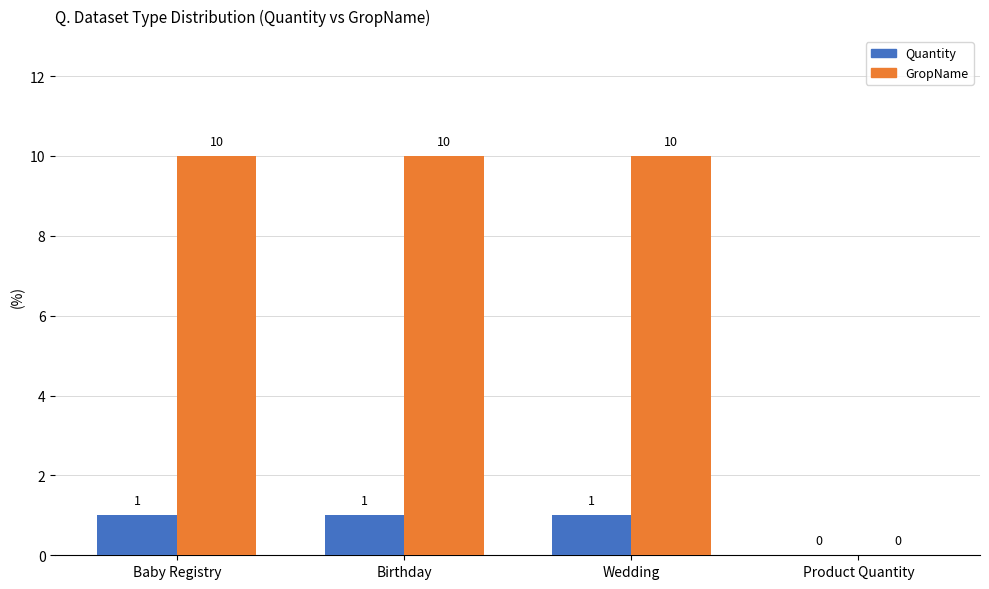

Is the value of Quantity at Wedding greater than the value of GropName at Product Quantity?

Yes